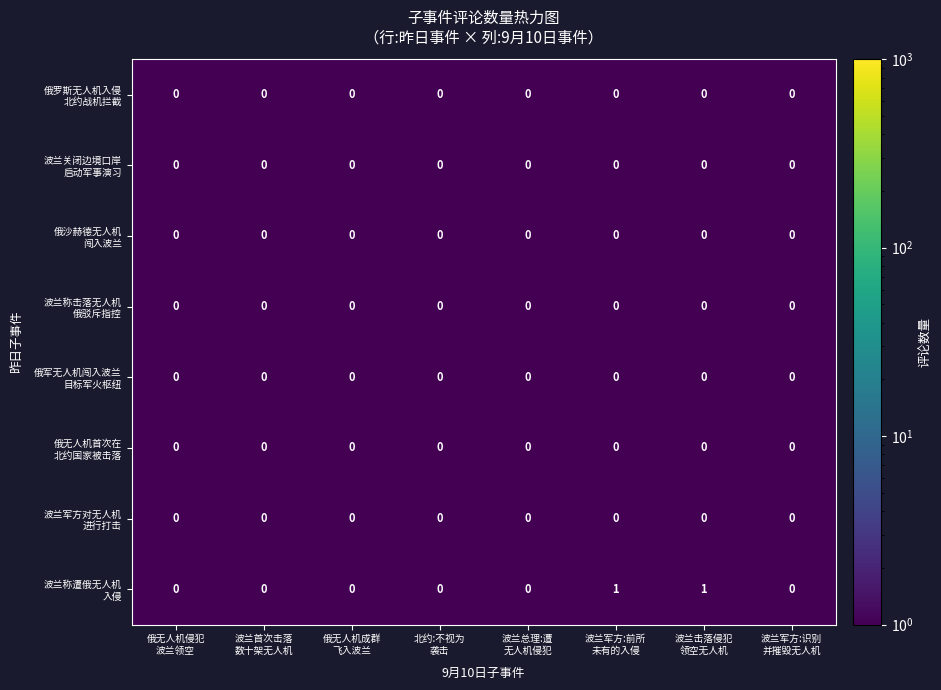

At which category is the sum across all series the highest?

波兰军方:前所
未有的入侵